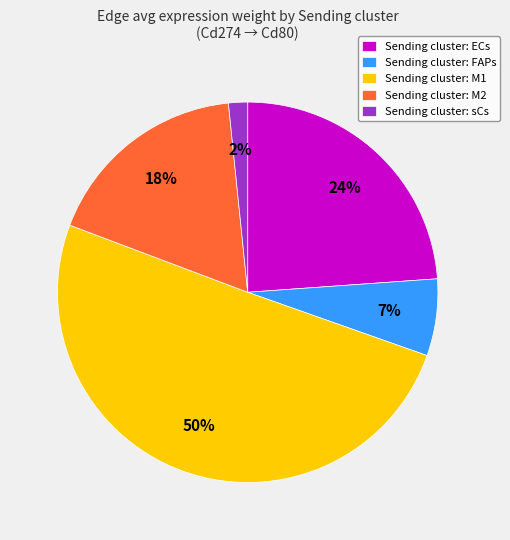

Which has a higher value, Sending cluster: M1 or Sending cluster: M2?

Sending cluster: M1